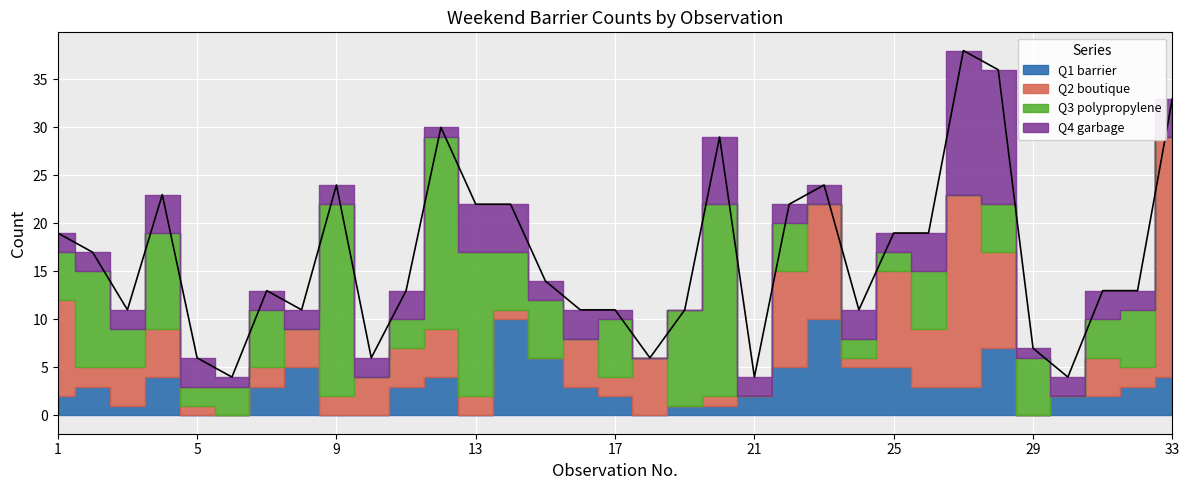

What is the maximum value shown in the chart?

25